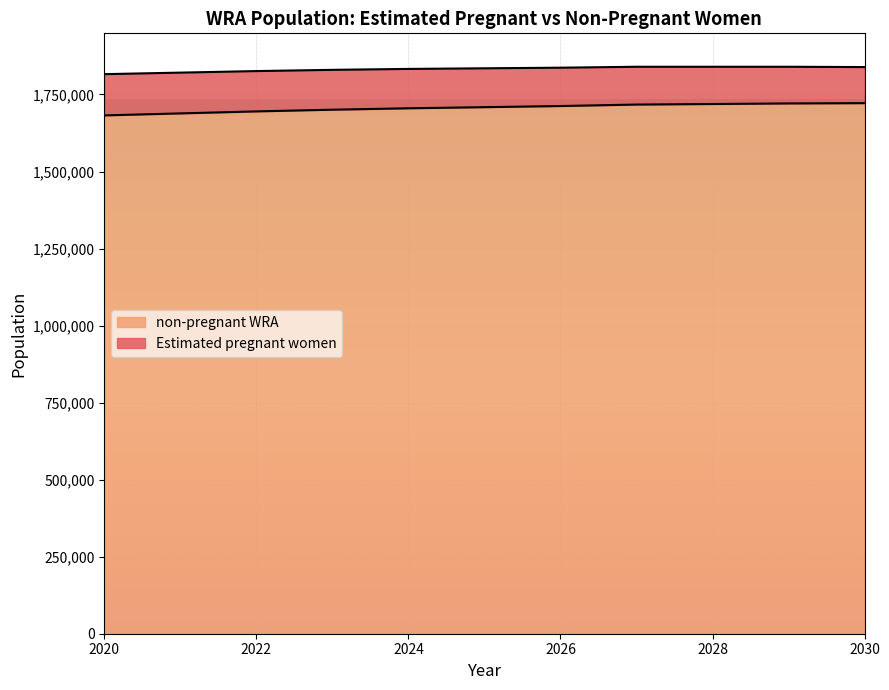

True or false: the data has more than 2 interior local peaks.

False